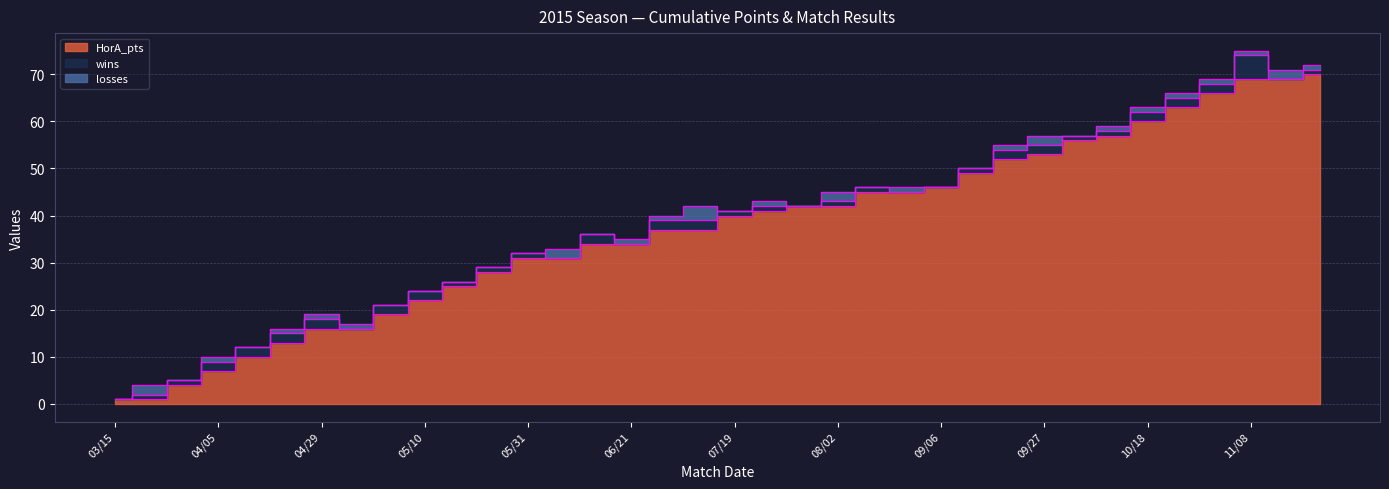

Which category has the lowest value in the wins series?

03/15